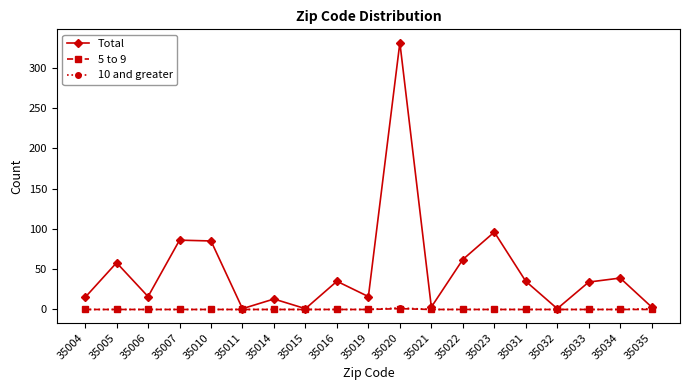

Which series has the largest total across all categories?

Total